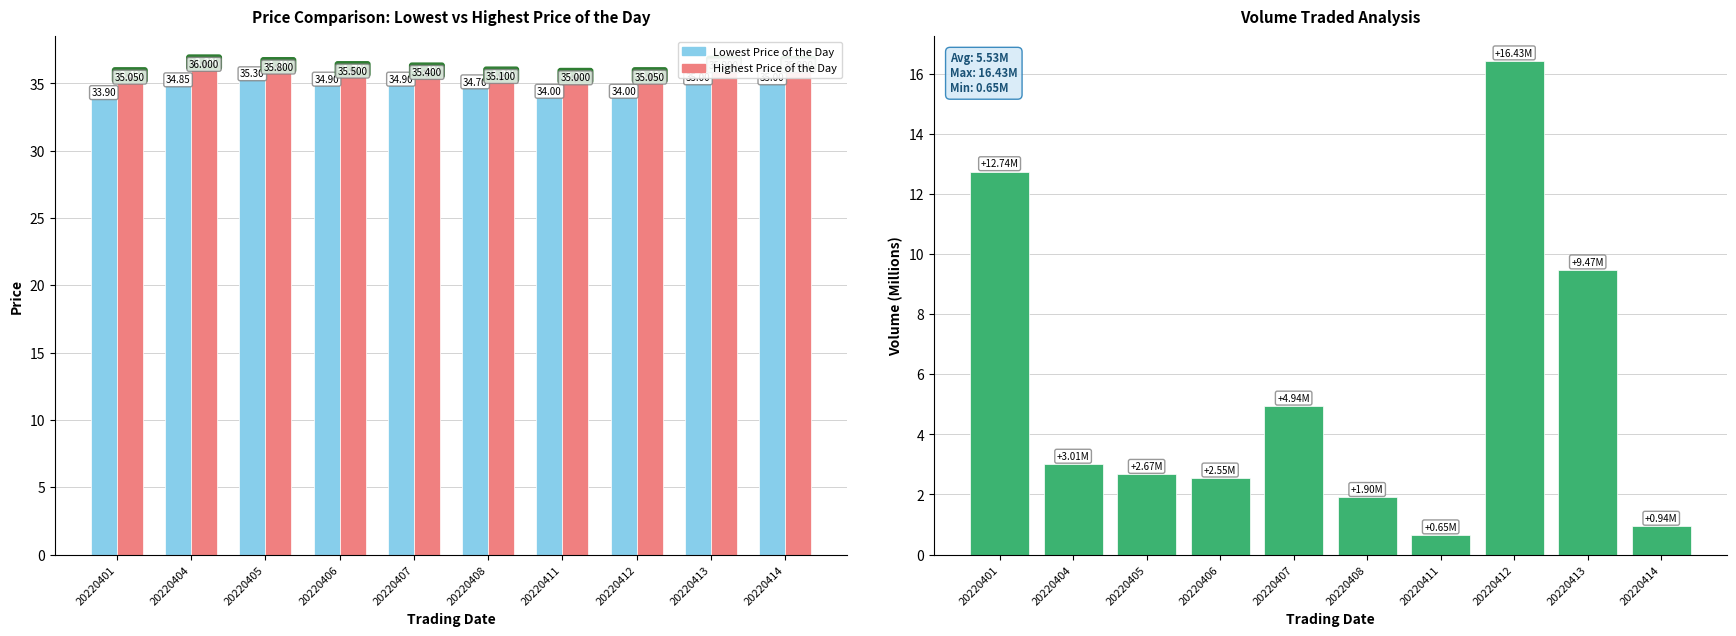

Reading left to right, extract all data points from this chart.

Lowest Price of the Day: 20220401=33.9	20220404=34.9	20220405=35.3	20220406=34.9	20220407=34.9	20220408=34.7	20220411=34.0	20220412=34.0	20220413=35.0	20220414=35.0
Highest Price of the Day: 20220401=35.0	20220404=36.0	20220405=35.8	20220406=35.5	20220407=35.4	20220408=35.1	20220411=35.0	20220412=35.0	20220413=35.9	20220414=35.9
Volume Traded (M): 20220401=12.7	20220404=3.0	20220405=2.7	20220406=2.5	20220407=4.9	20220408=1.9	20220411=0.7	20220412=16.4	20220413=9.5	20220414=0.9